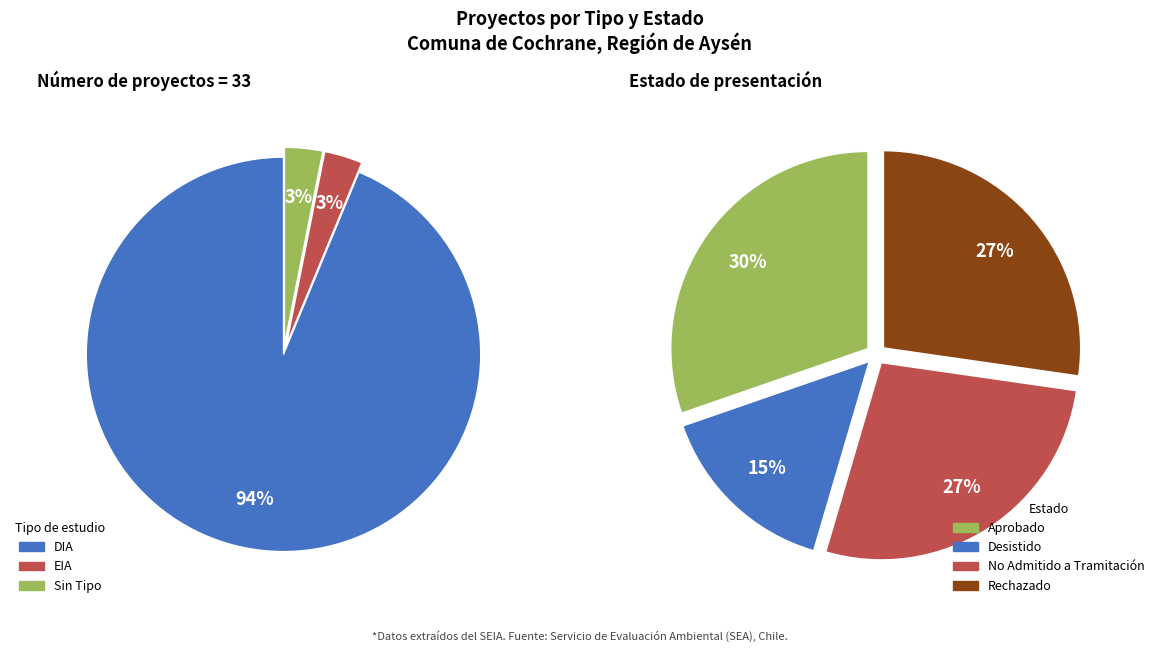

How many slices are in this pie chart?

3